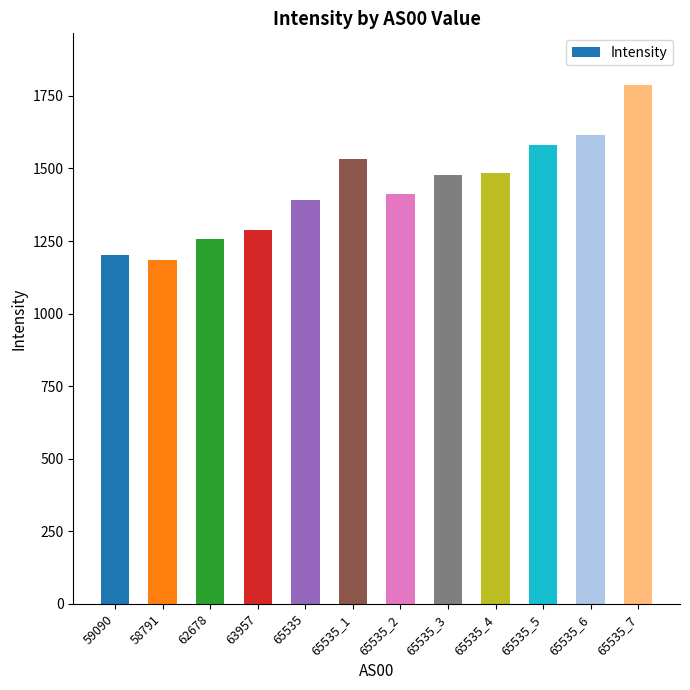

The chart shows a value of 1889.1 at 59090. True or false?

False